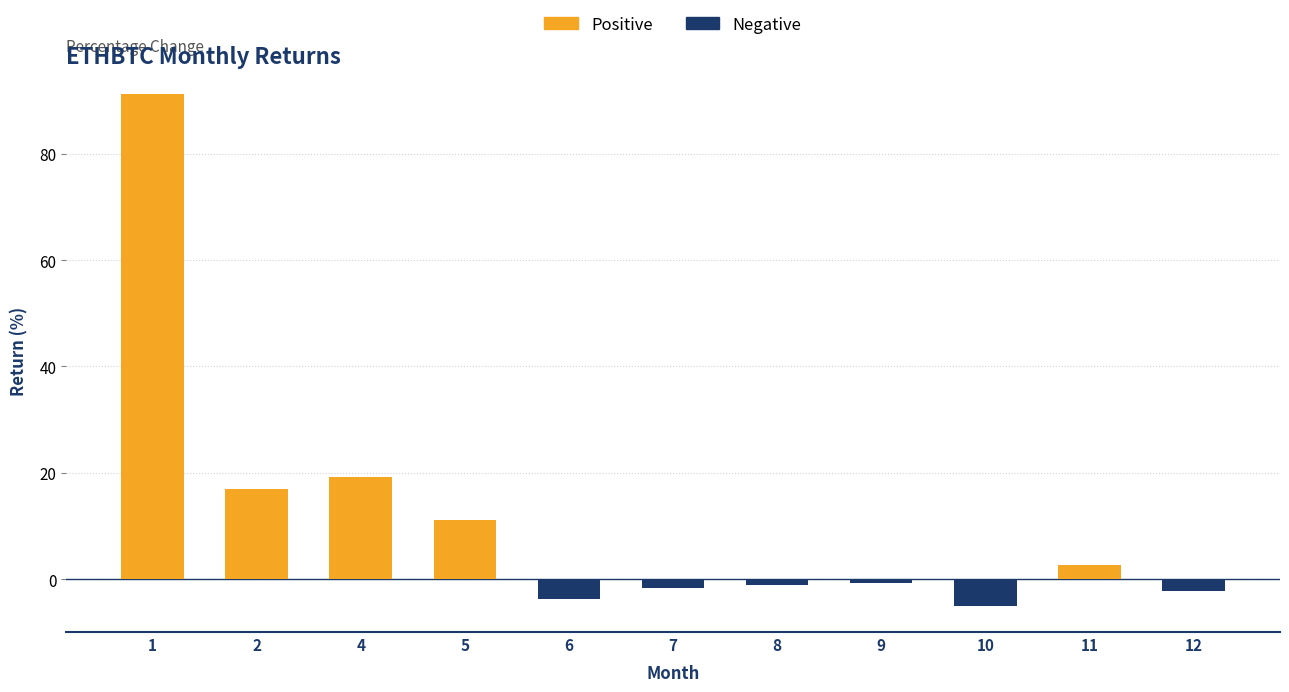

What is the average value?

11.5